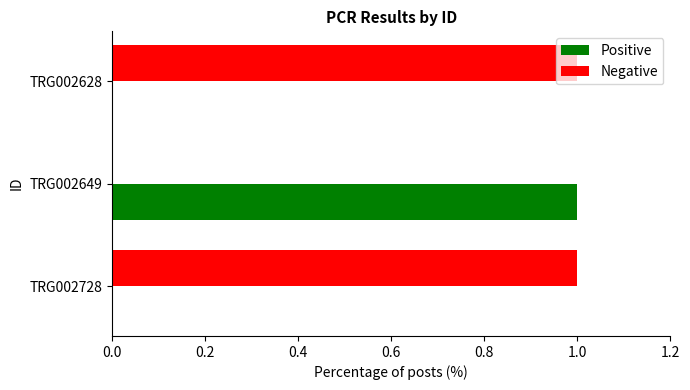

Is it true that Positive equals 0 at TRG002628?

True